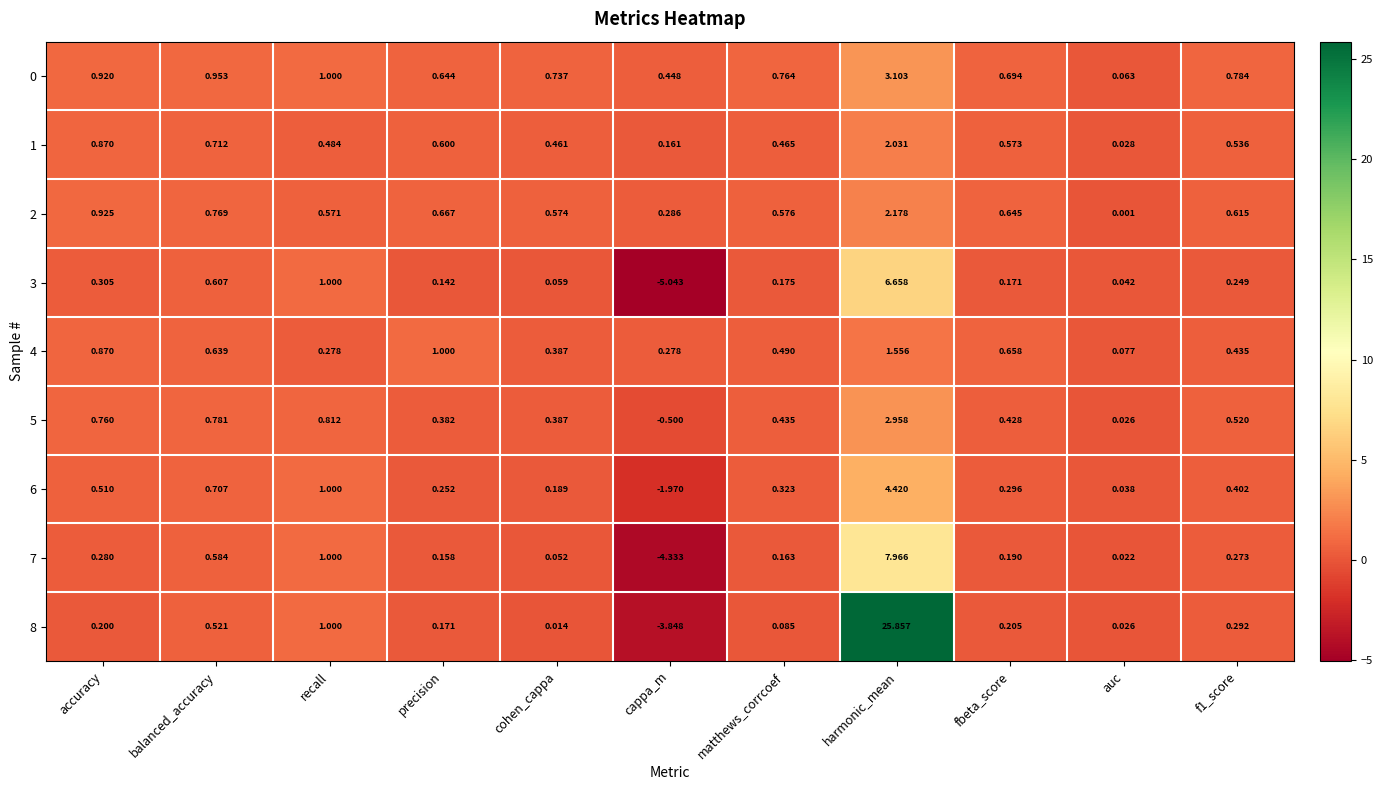

At which category is the sum across all series the highest?

harmonic_mean